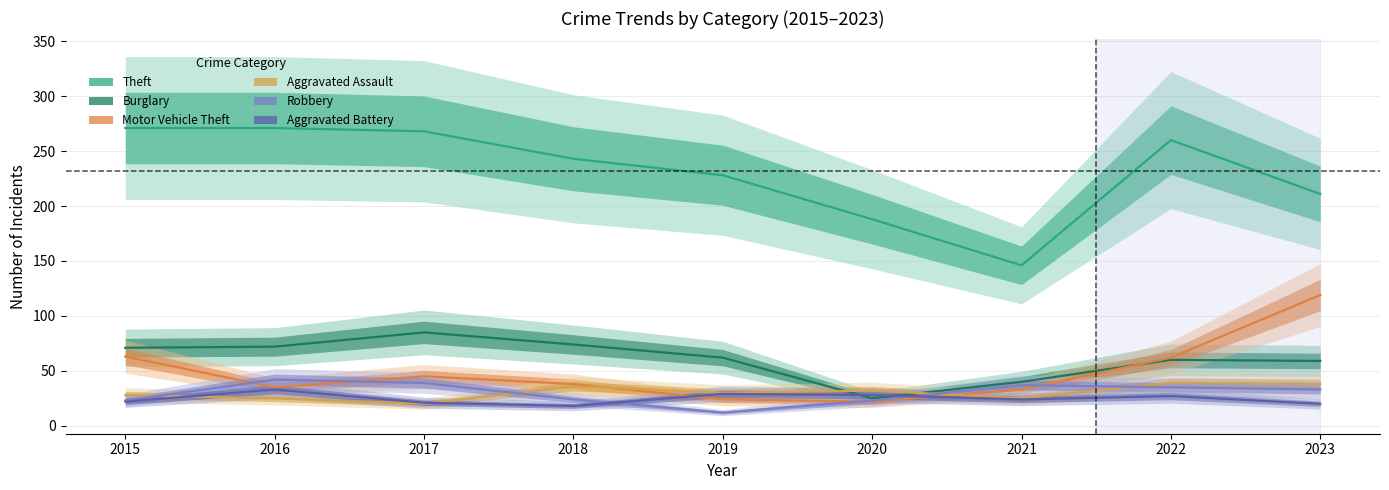

Rank the categories by Theft value from highest to lowest.

2015, 2016, 2017, 2022, 2018, 2019, 2023, 2020, 2021